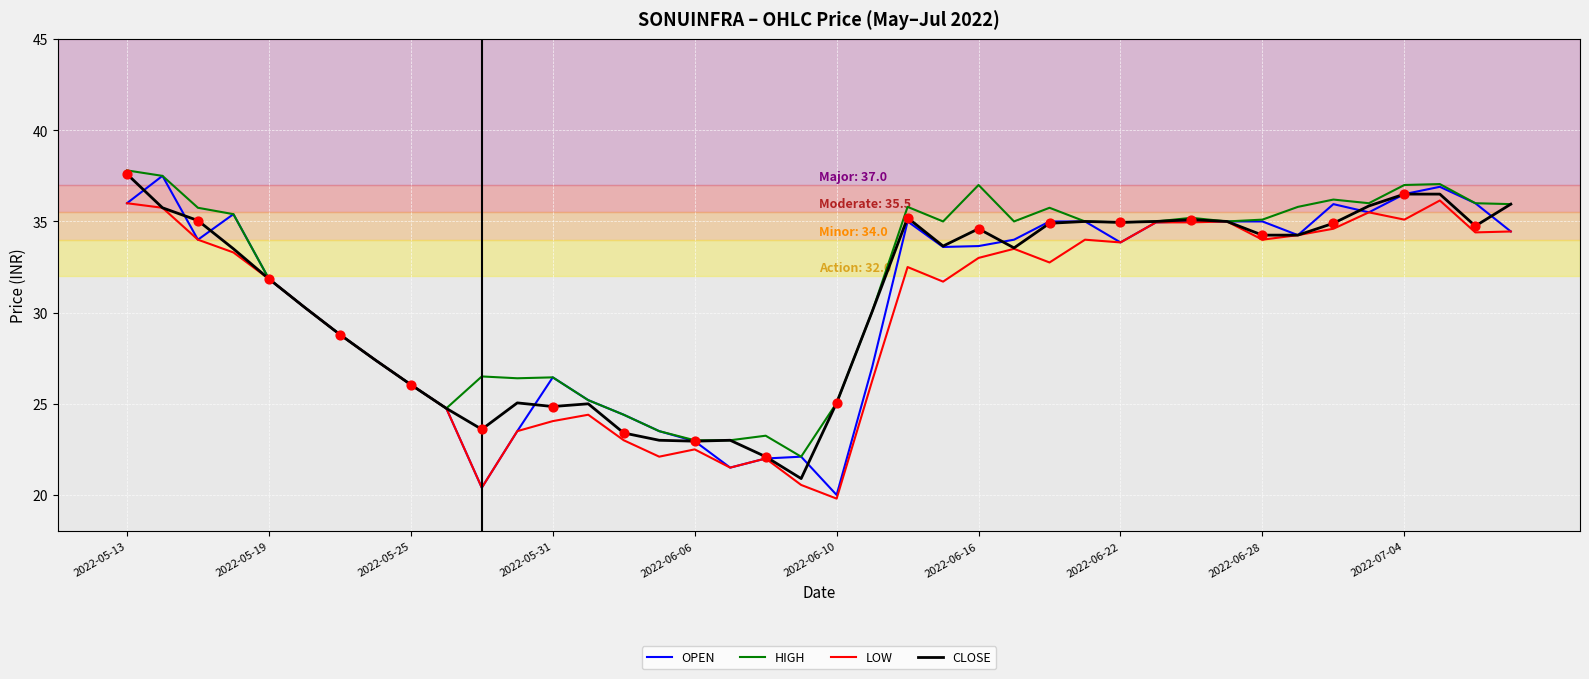

What is the highest value of the CLOSE series?

37.6